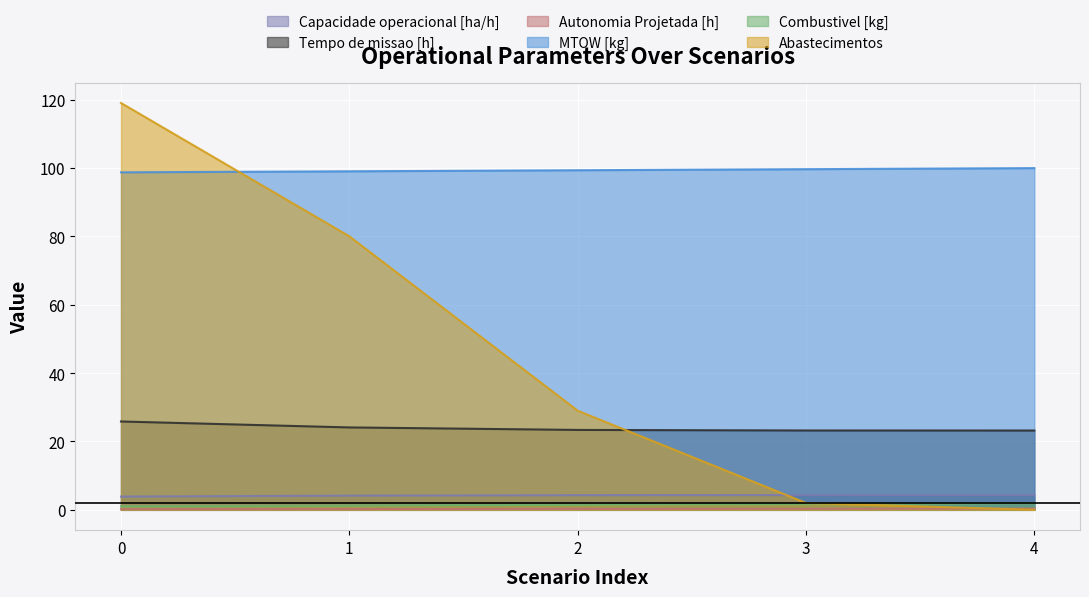

Reading right to left, extract all data points from this chart.

Capacidade operacional [ha/h]: 4=4.3	3=4.3	2=4.3	1=4.1	0=3.9
Tempo de missao [h]: 4=23.2	3=23.2	2=23.4	1=24.1	0=25.8
Autonomia Projetada [h]: 4=0.3	3=0.3	2=0.3	1=0.2	0=0.2
MTOW [kg]: 4=100.0	3=99.6	2=99.3	1=99.0	0=98.7
Combustivel [kg]: 4=2.0	3=1.8	2=1.5	1=1.2	0=1.0
Abastecimentos: 4=0.0	3=2.0	2=29.0	1=80.0	0=119.0